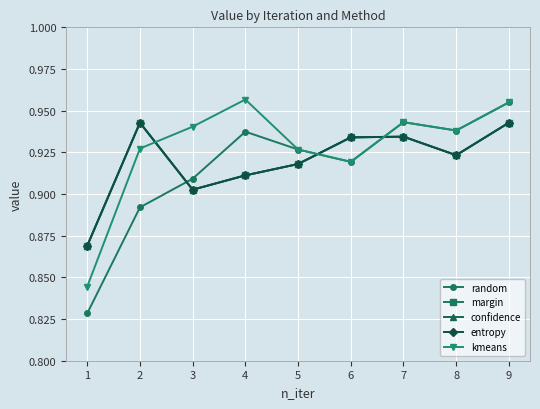

What are all the series names shown in the legend?

random, margin, confidence, entropy, kmeans